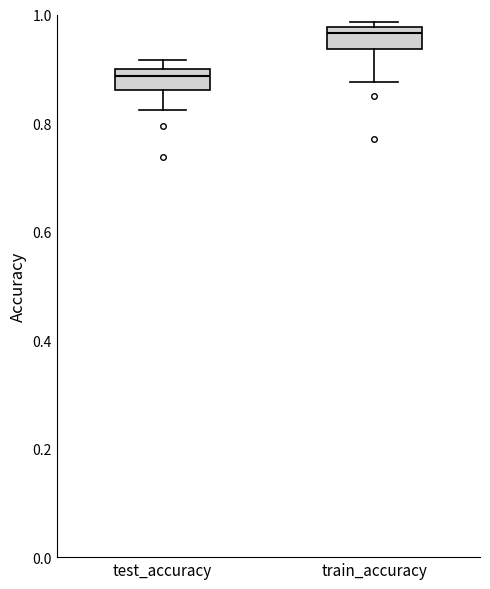

Reading left to right, read every box against the y-axis: the position of its median line, the range the box covers, and the ends of its whiskers. The values are not printed on the chart, so give them approximately, as read against the axis.

test_accuracy: median 0.88, box 0.86 to 0.90, whiskers 0.82 to 0.92
train_accuracy: median 0.96, box 0.94 to 0.98, whiskers 0.88 to 0.98 (just above the box's upper edge)